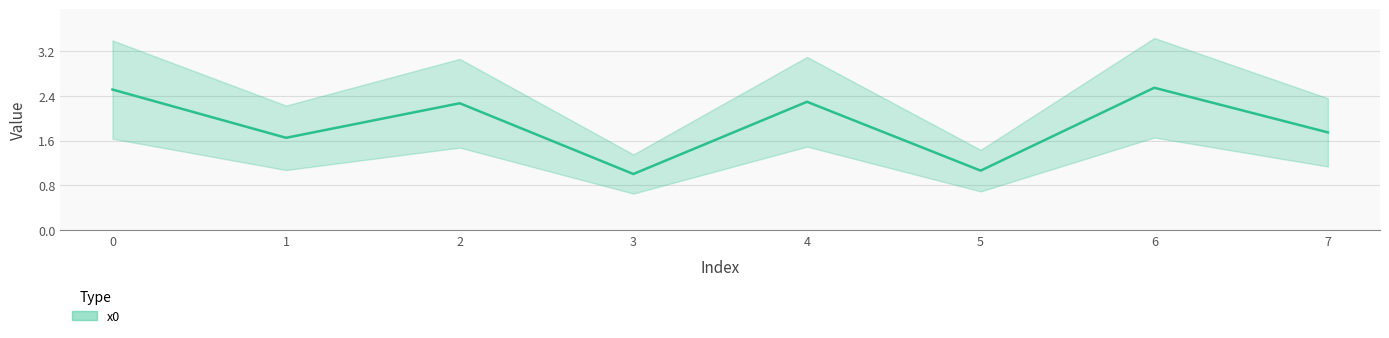

What is the average value?

1.9